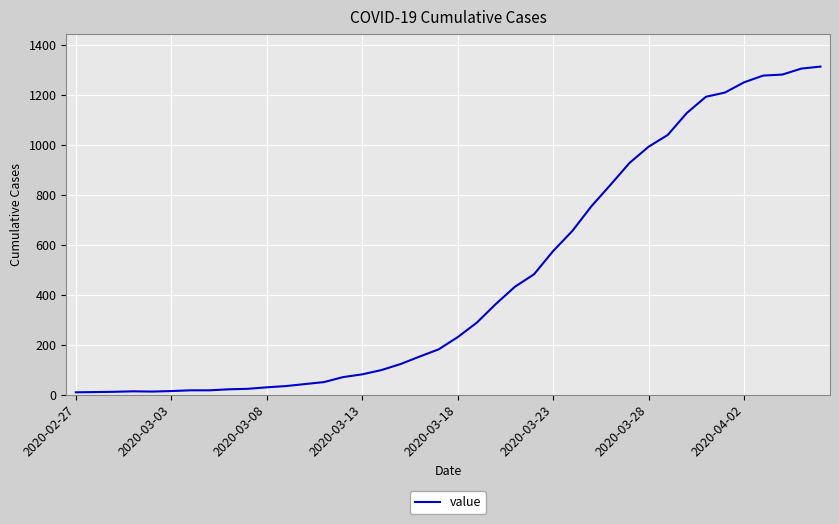

What is the maximum value shown in the chart?

1314